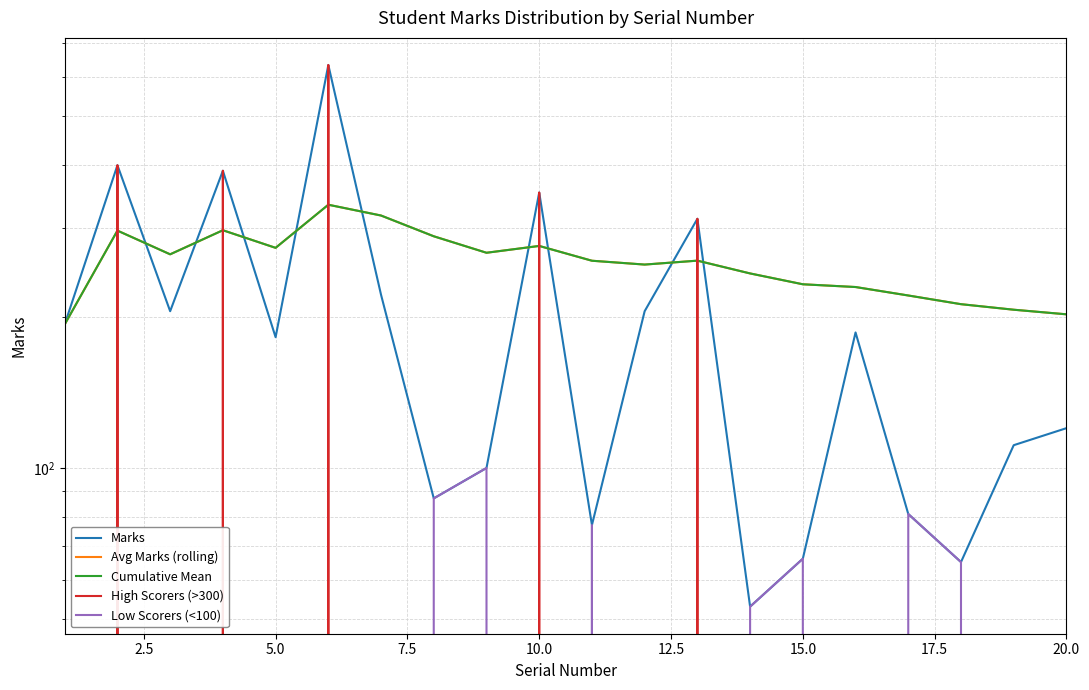

How many data points in Avg Marks (rolling) are less than 258?

9